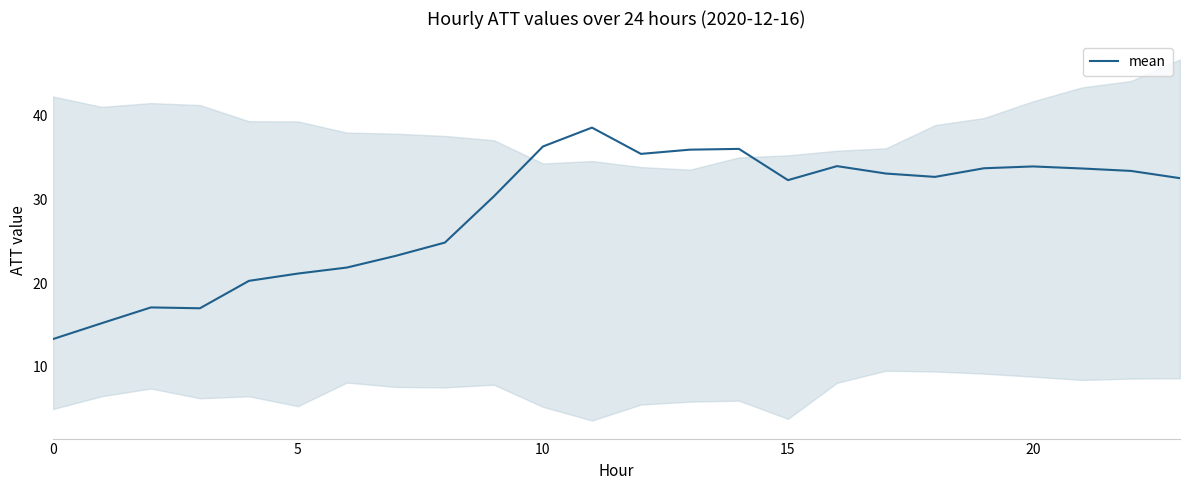

How many lines are shown in the chart?

1